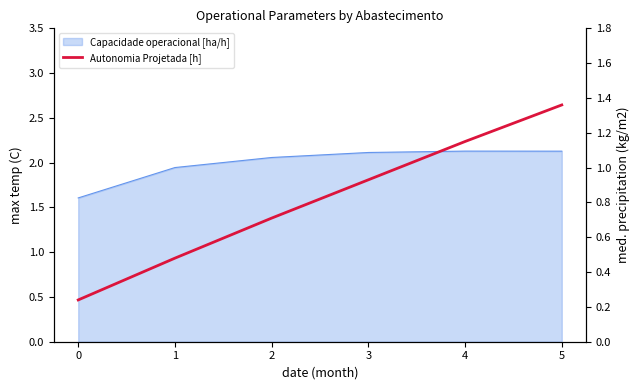

The value at 2 is 0.7. True or false?

True